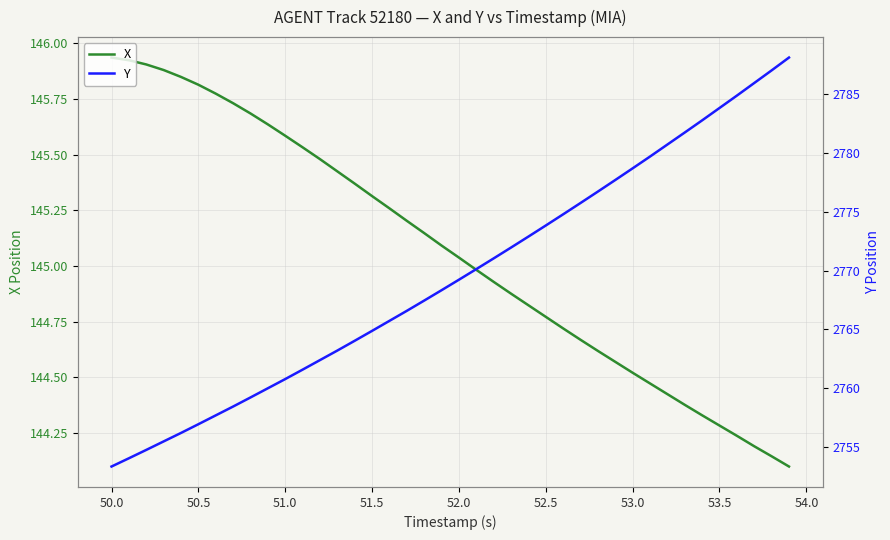

Which series has the largest total across all categories?

Y